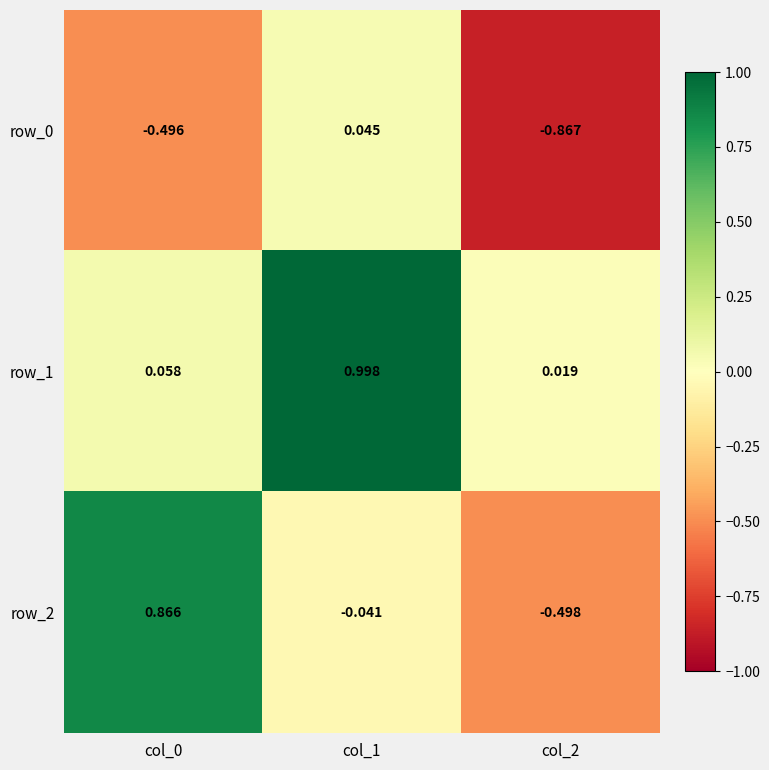

How many values in the row_0 series are below 0?

2